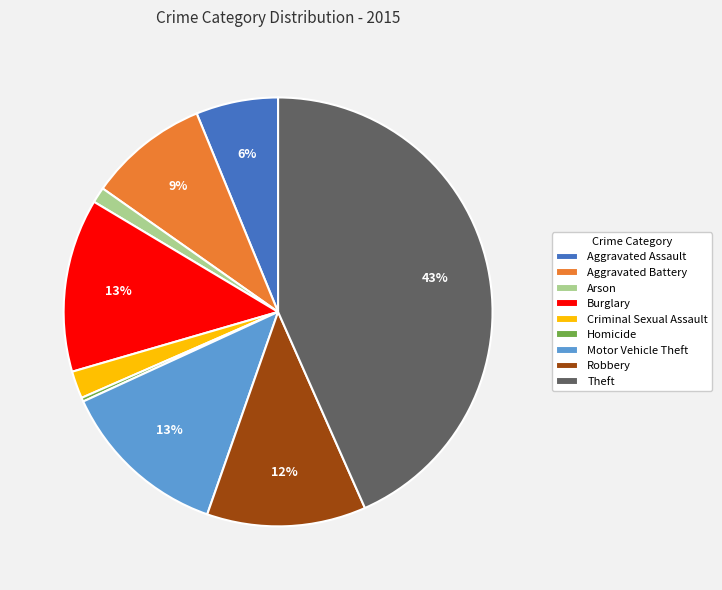

Does Theft represent more than half of the total?

No